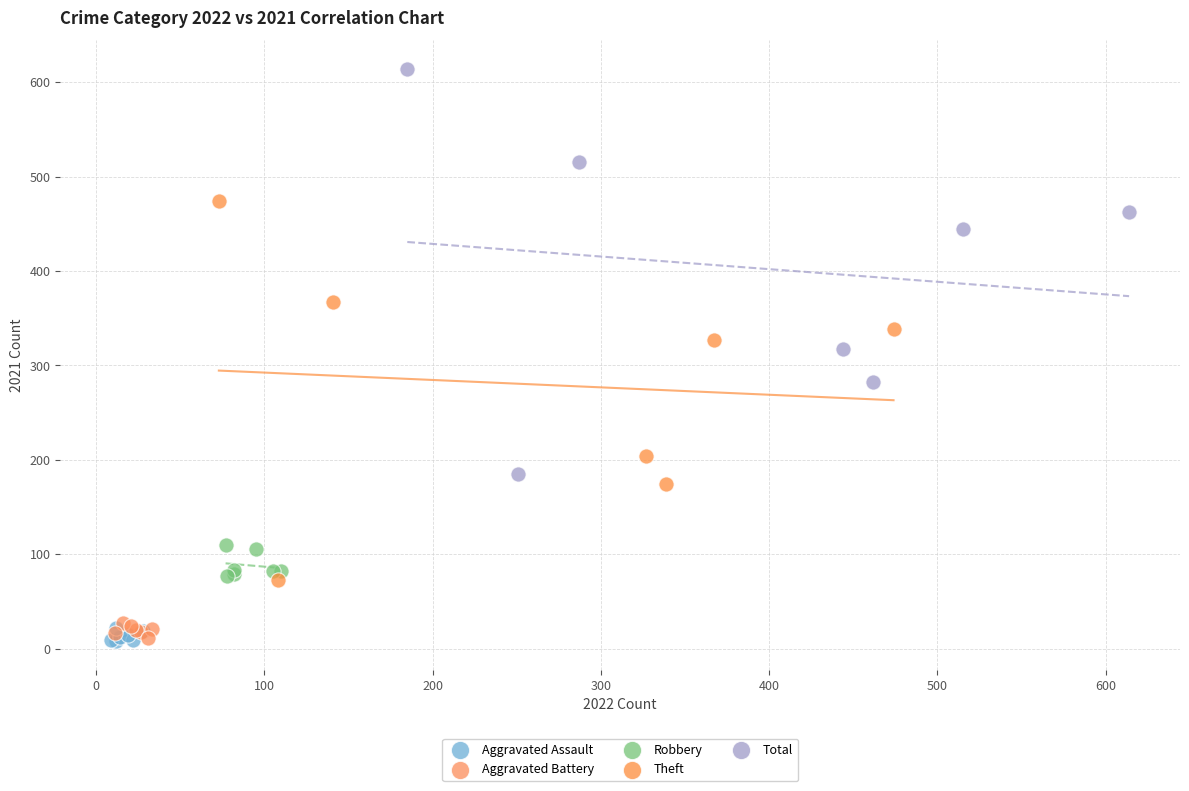

What are all the series names shown in the legend?

Aggravated Assault, Aggravated Battery, Robbery, Theft, Total